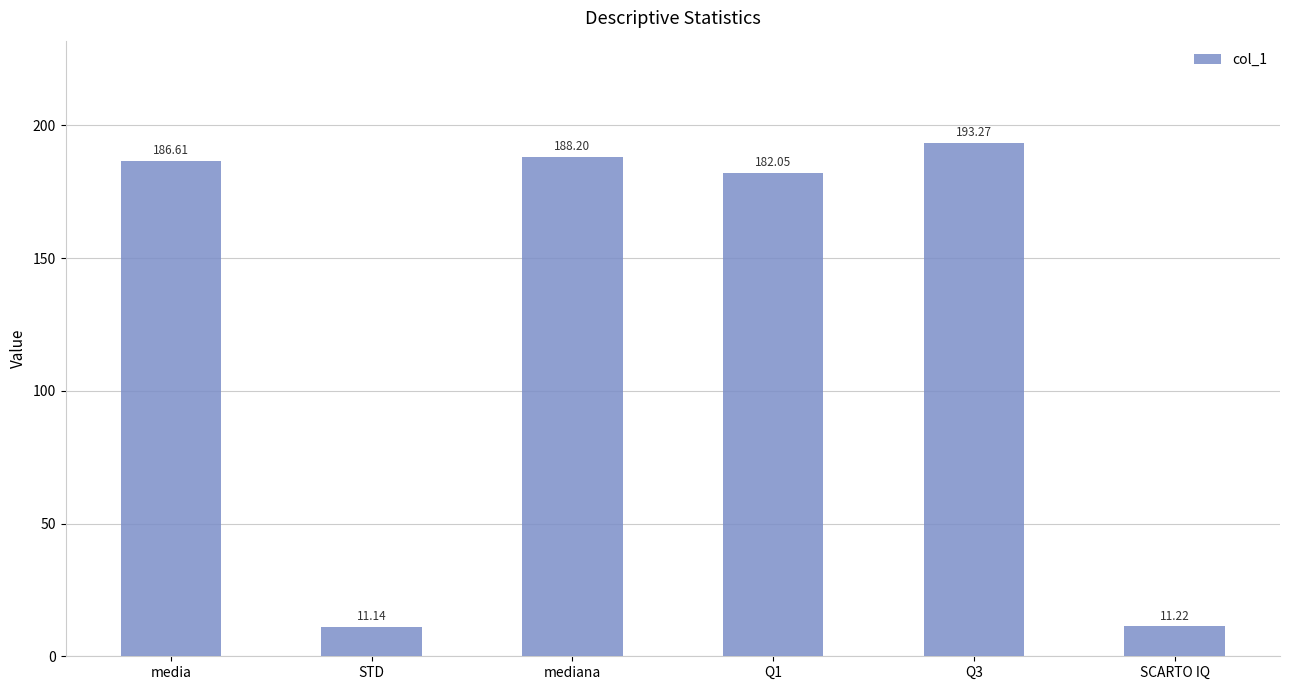

Which category has the lowest value across all series?

STD